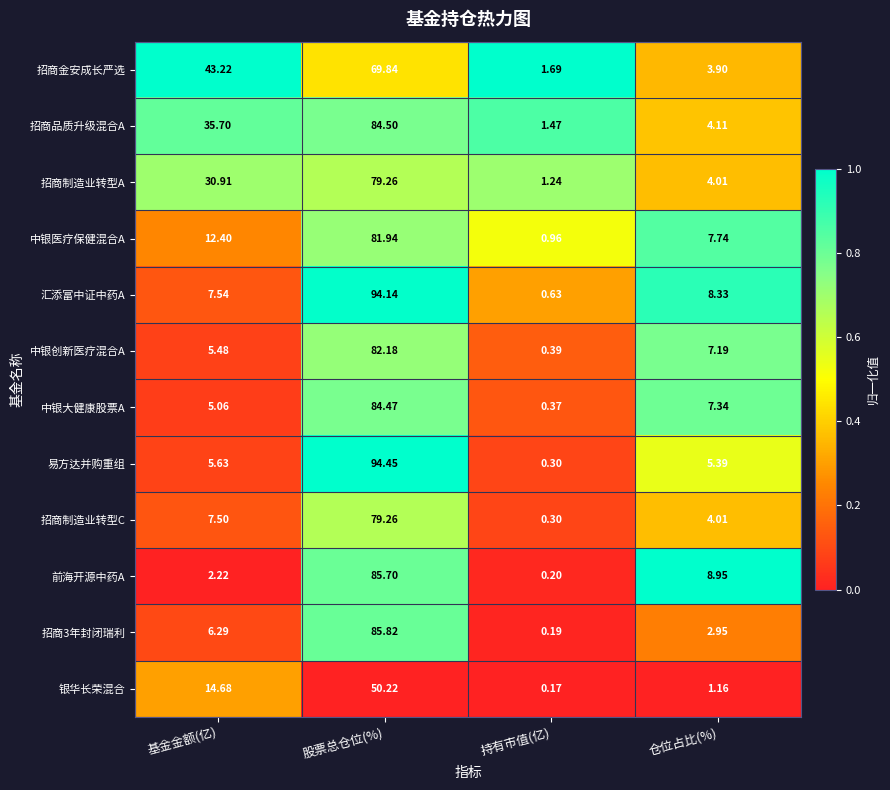

Which category has the highest value across all series?

股票总仓位(%)